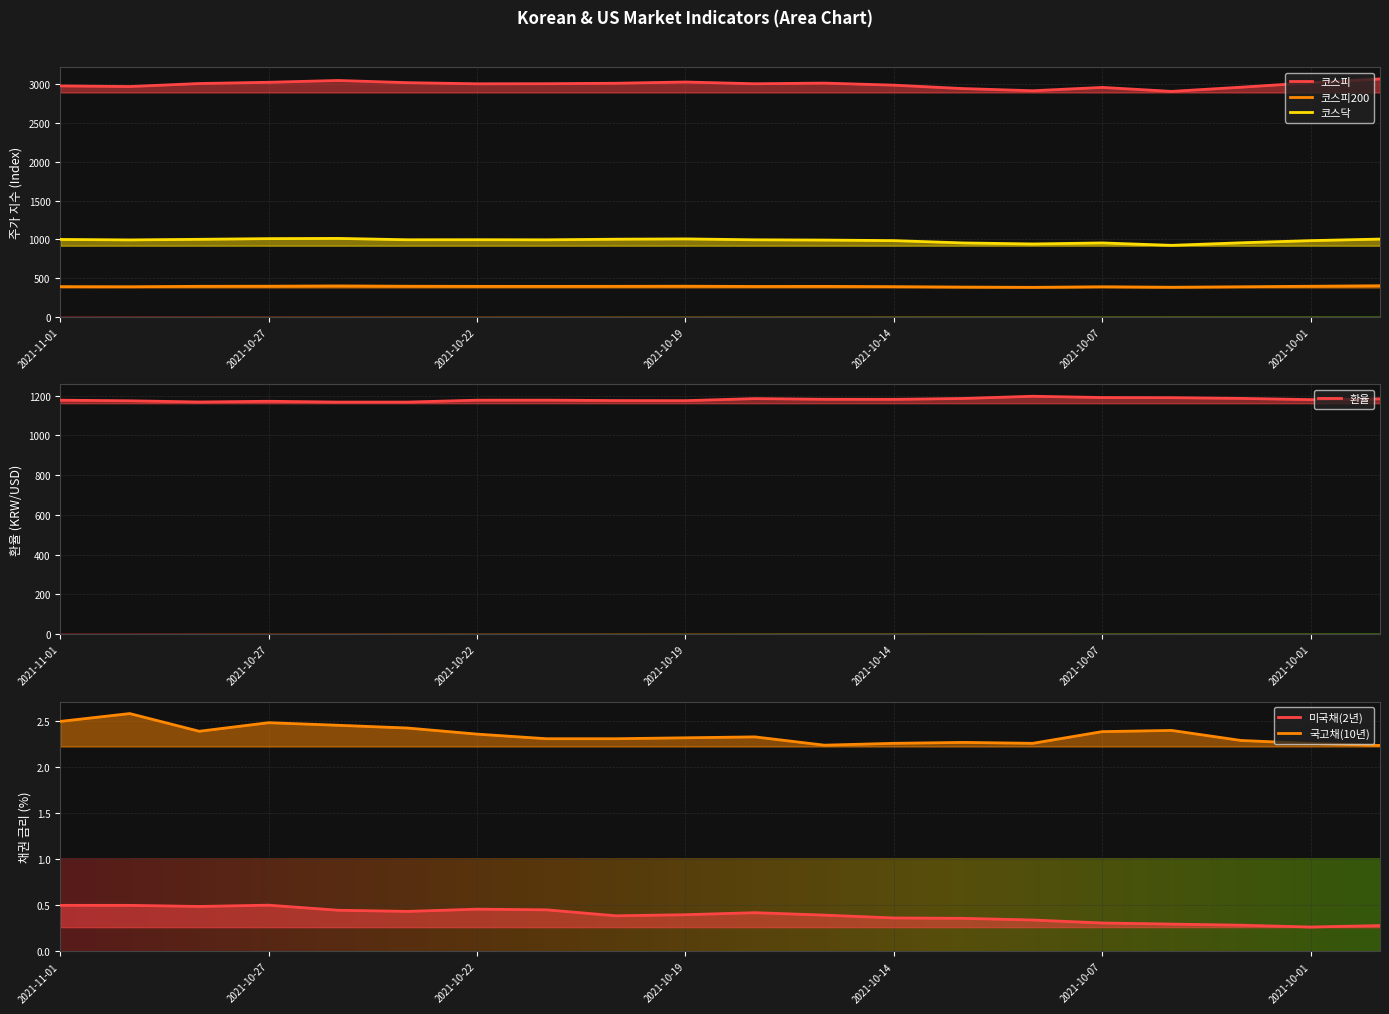

What is the sum of the 코스피200 values at 2021-10-26 and 2021-10-25?

794.1